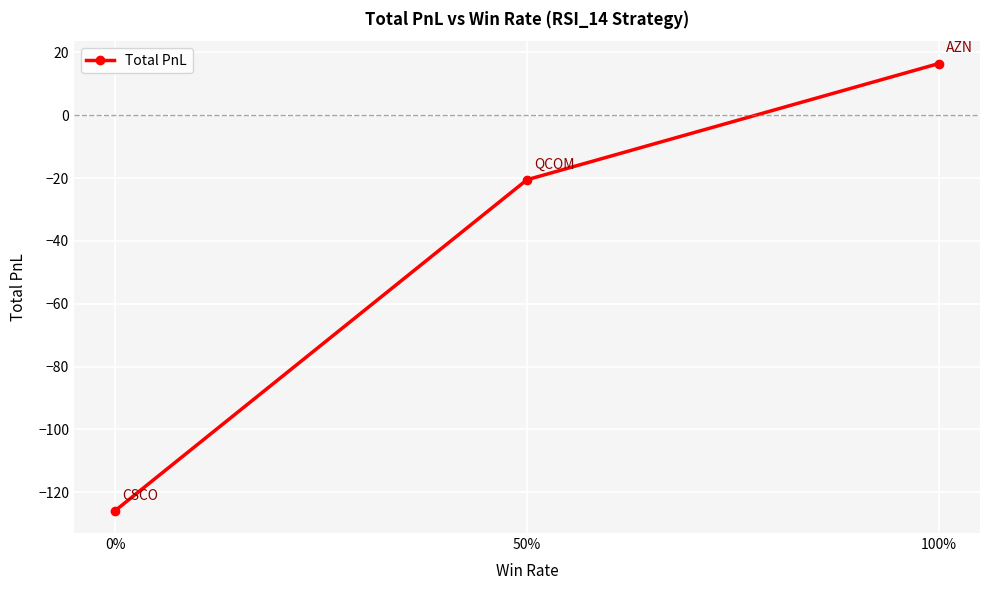

What is the minimum value shown in the chart?

-125.9